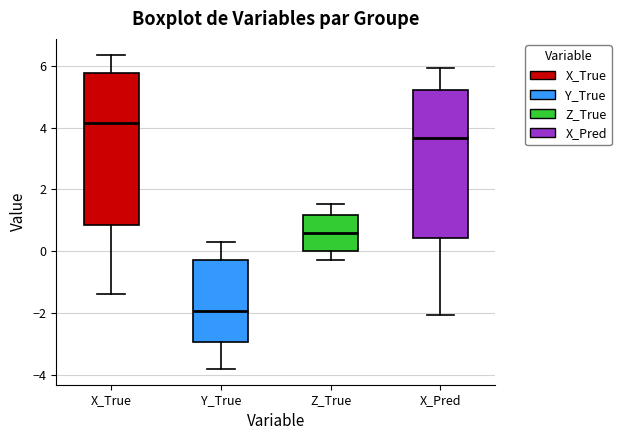

Reading left to right, transcribe this box plot: for each box, give where its median line is, the range the box spans, and where its two whiskers end, as read against the y-axis. The values are not printed on the chart, so give them approximately, as read against the axis.

X_True: median 4.2, box 0.8 to 5.8, whiskers -1.4 to 6.4
Y_True: median -2.0, box -3.0 to -0.2, whiskers -3.8 to 0.4
Z_True: median 0.6, box 0.0 to 1.2, whiskers -0.2 to 1.6
X_Pred: median 3.6, box 0.4 to 5.2, whiskers -2.0 to 6.0